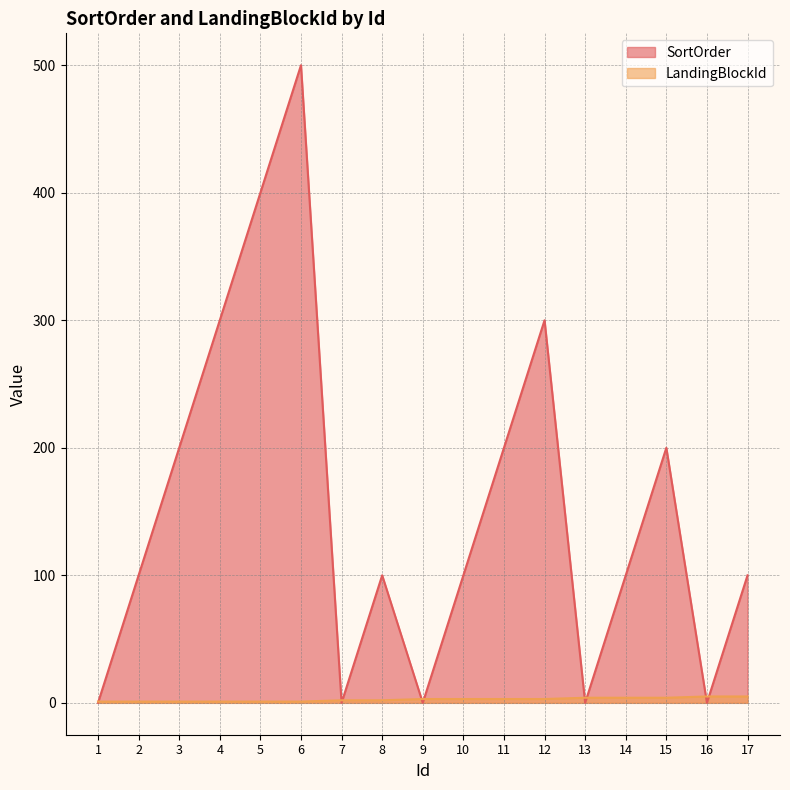

At which category is the sum across all series the highest?

6